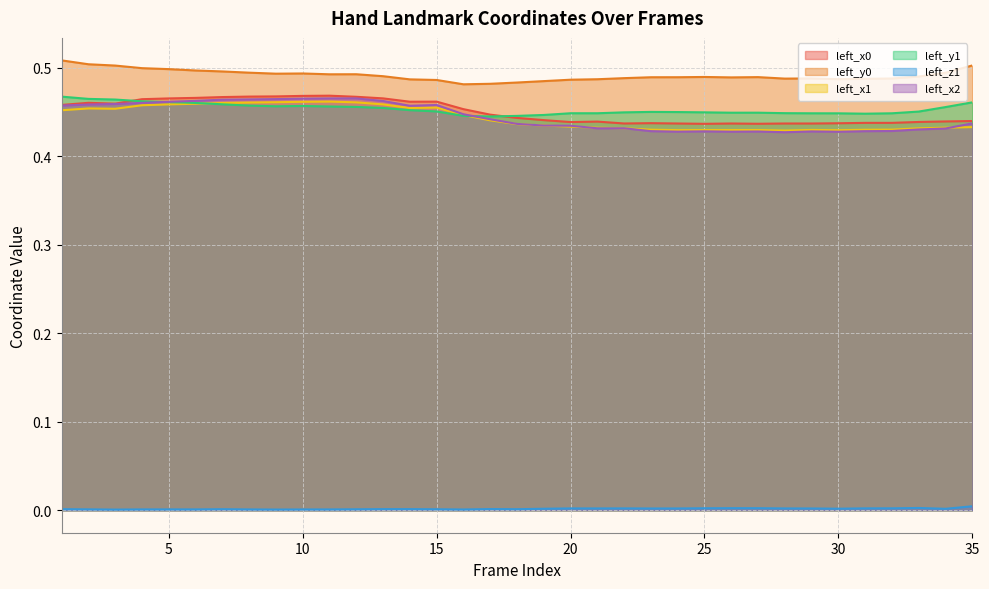

Which has a higher value, 1 or 34?

1